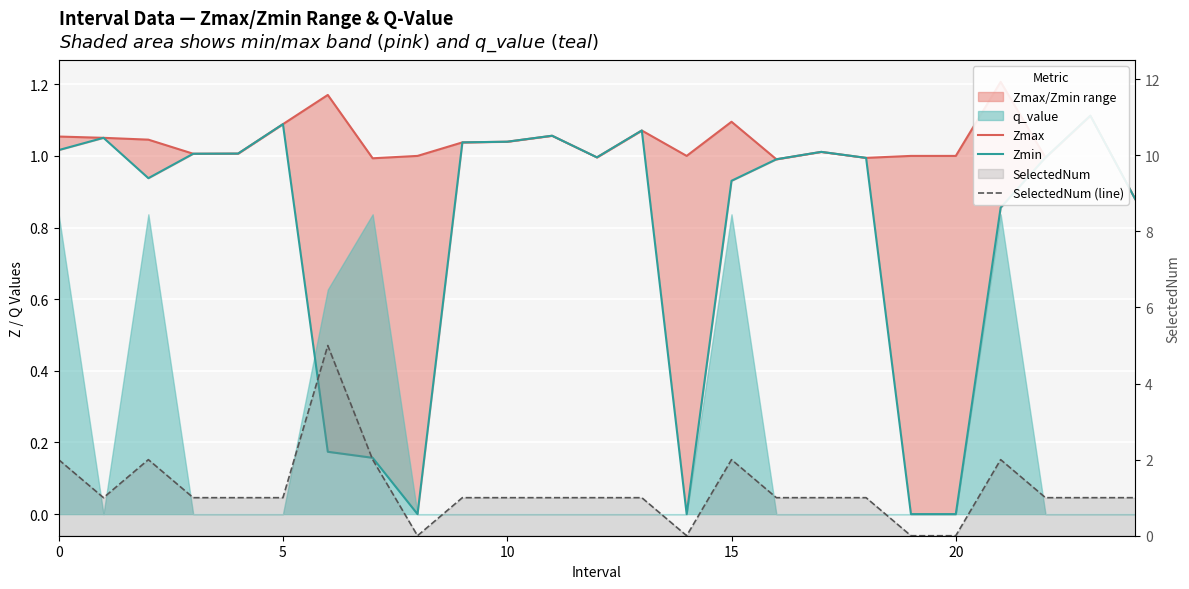

What is the label of the 22nd point from the left?

21